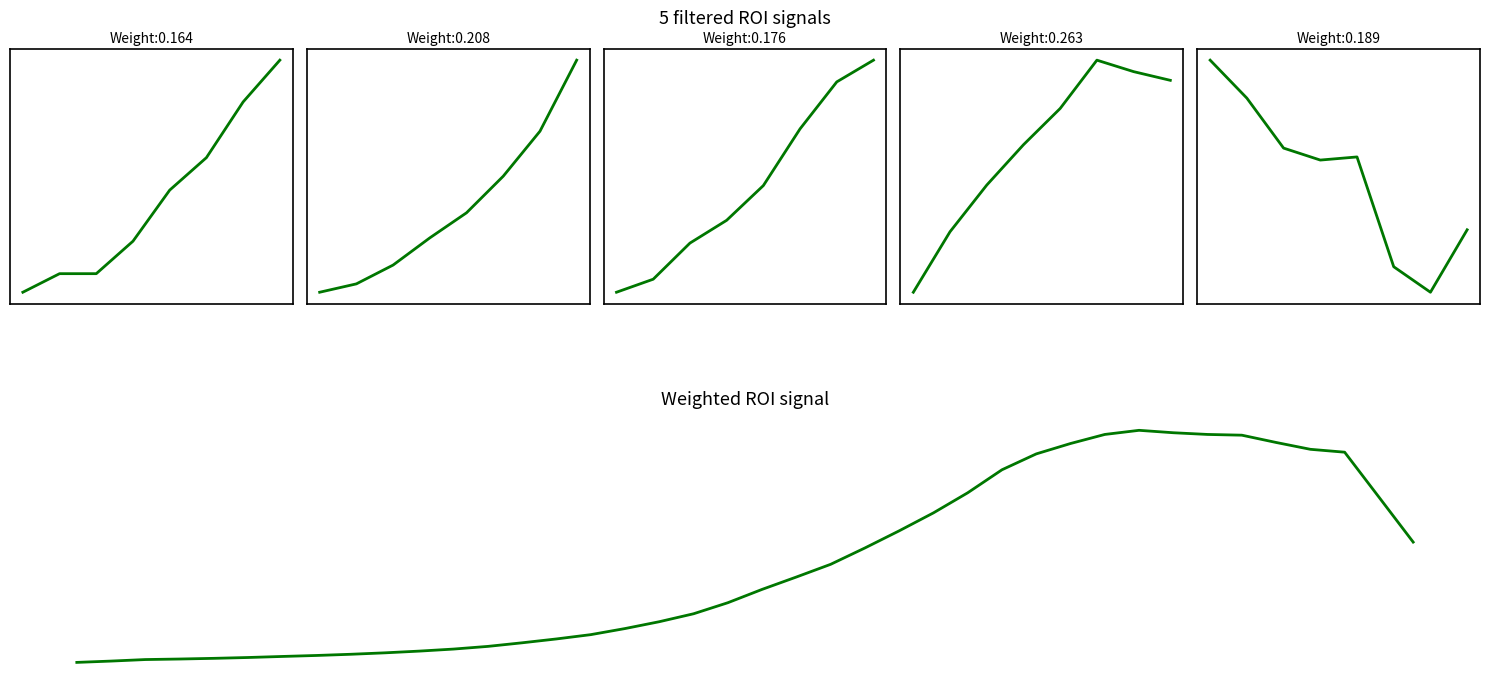

Reading left to right, transcribe all the data shown in this chart.

38.2	52.6	69.2	75.0	82.4	91.6	103.0	113.8	126.8	142.6	161.4	183.6	212.8	252.0	294.0	340.8	407.2	481.8	568.4	688.8	834.2	969.0	1107.4	1285.6	1472.4	1668.2	1887.2	2138.0	2311.0	2424.2	2523.0	2568.0	2541.6	2523.0	2515.0	2435.6	2361.0	2329.6	1840.2	1349.6